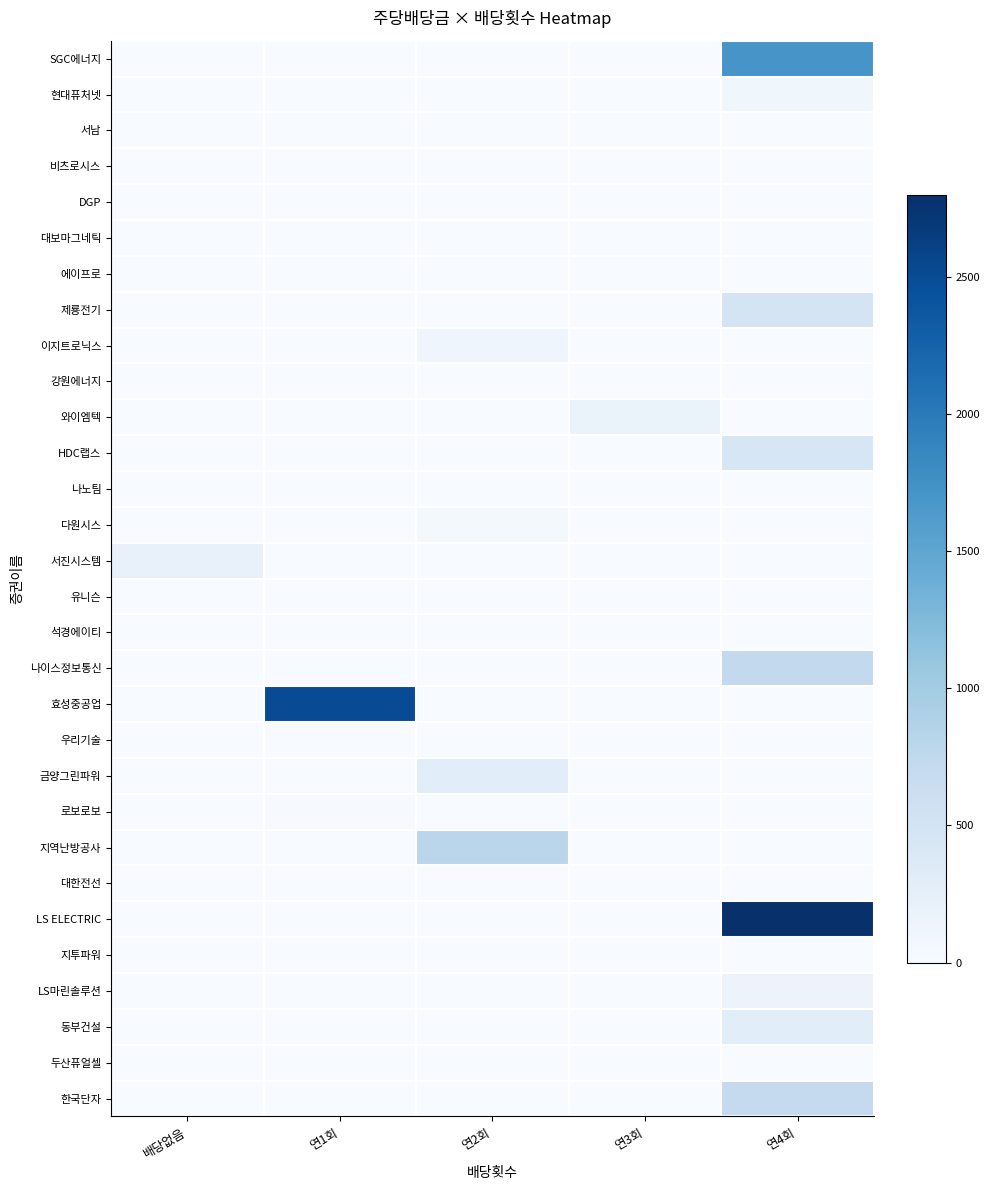

Which series has the largest range (max minus min)?

LS ELECTRIC